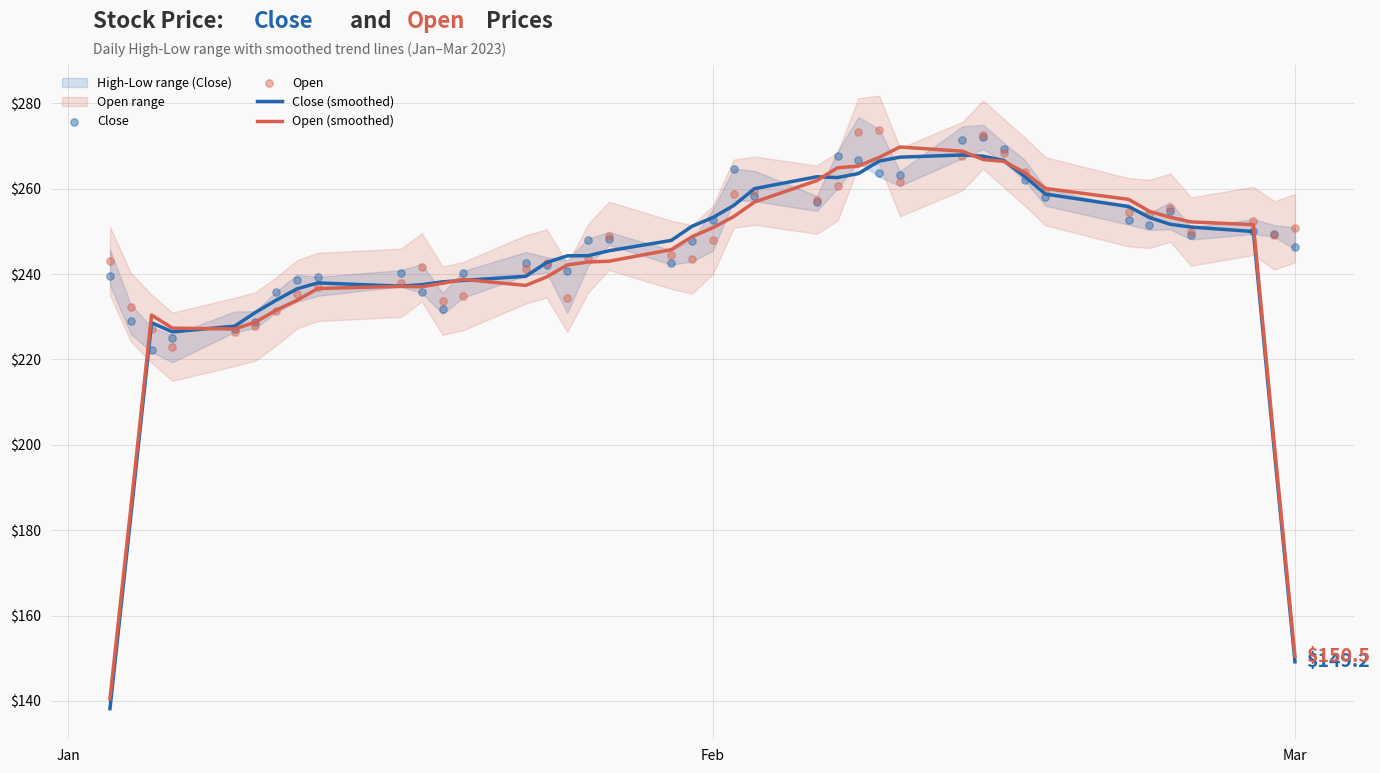

Which series reaches the maximum Y coordinate?

Open